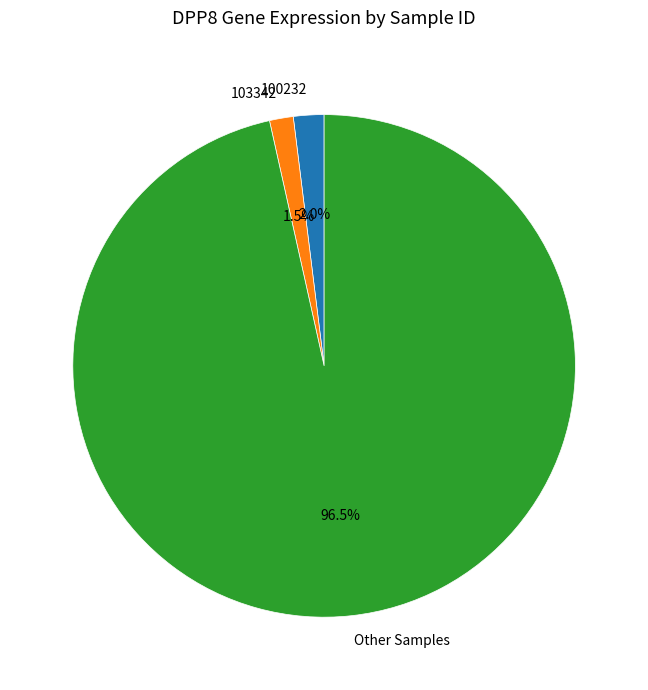

What is the ratio of the value at 103342 to the value at 100232?

0.8